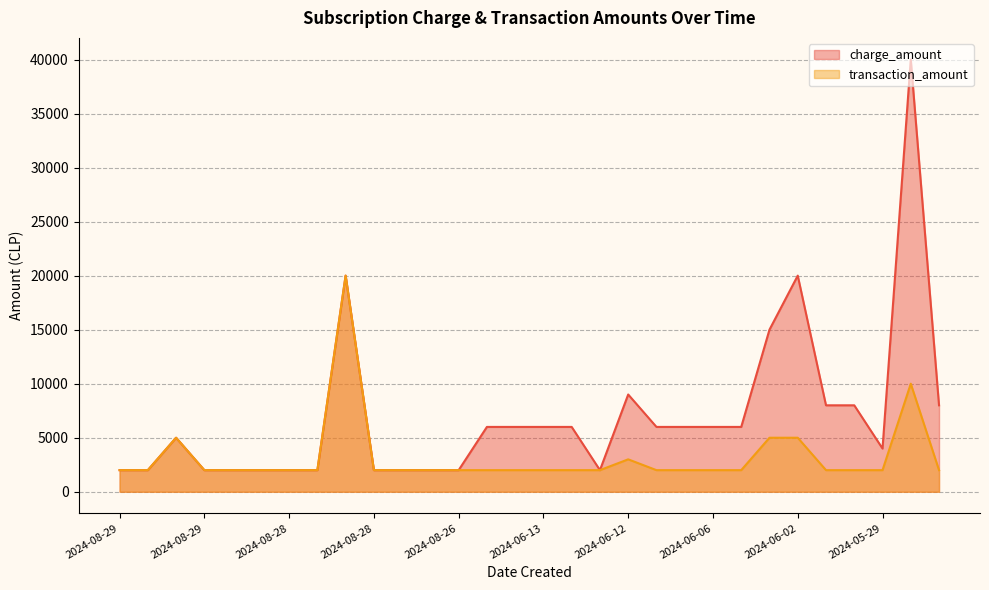

Is it true that charge_amount equals 6000 at 2024-06-06?

True